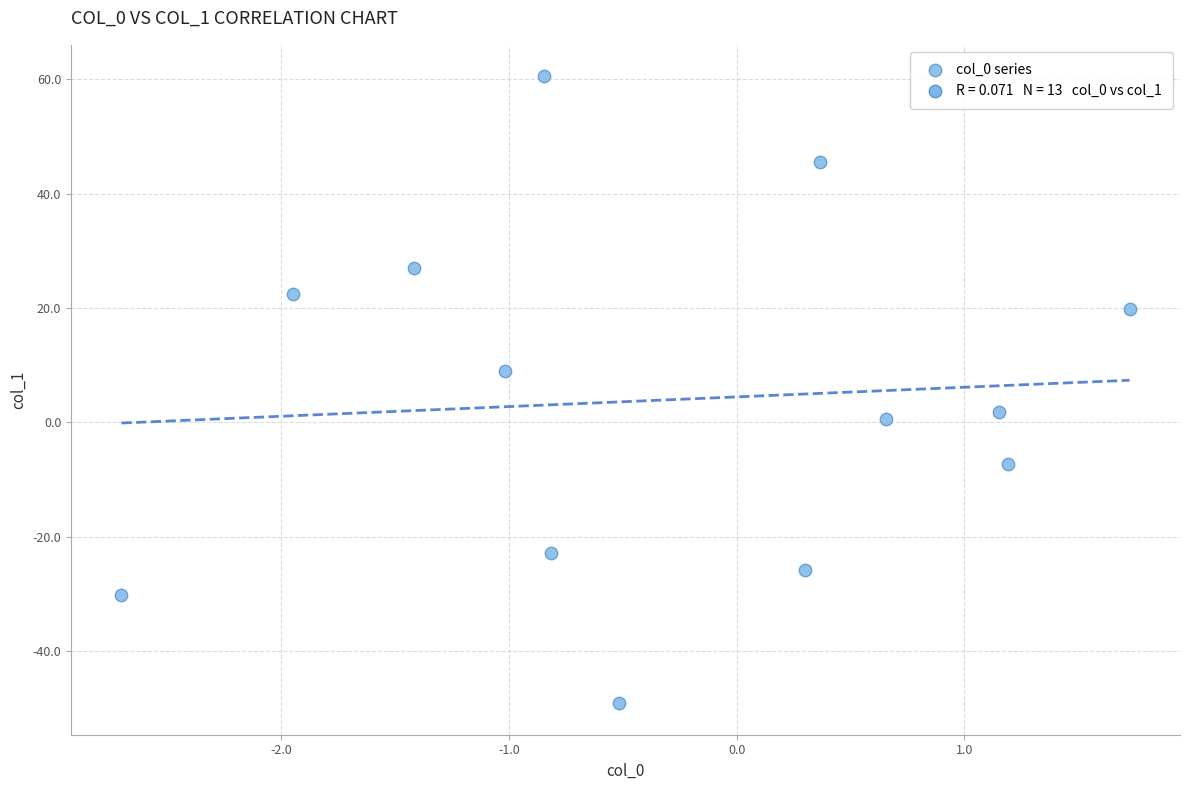

What is the range of X values (max minus min)?

4.4